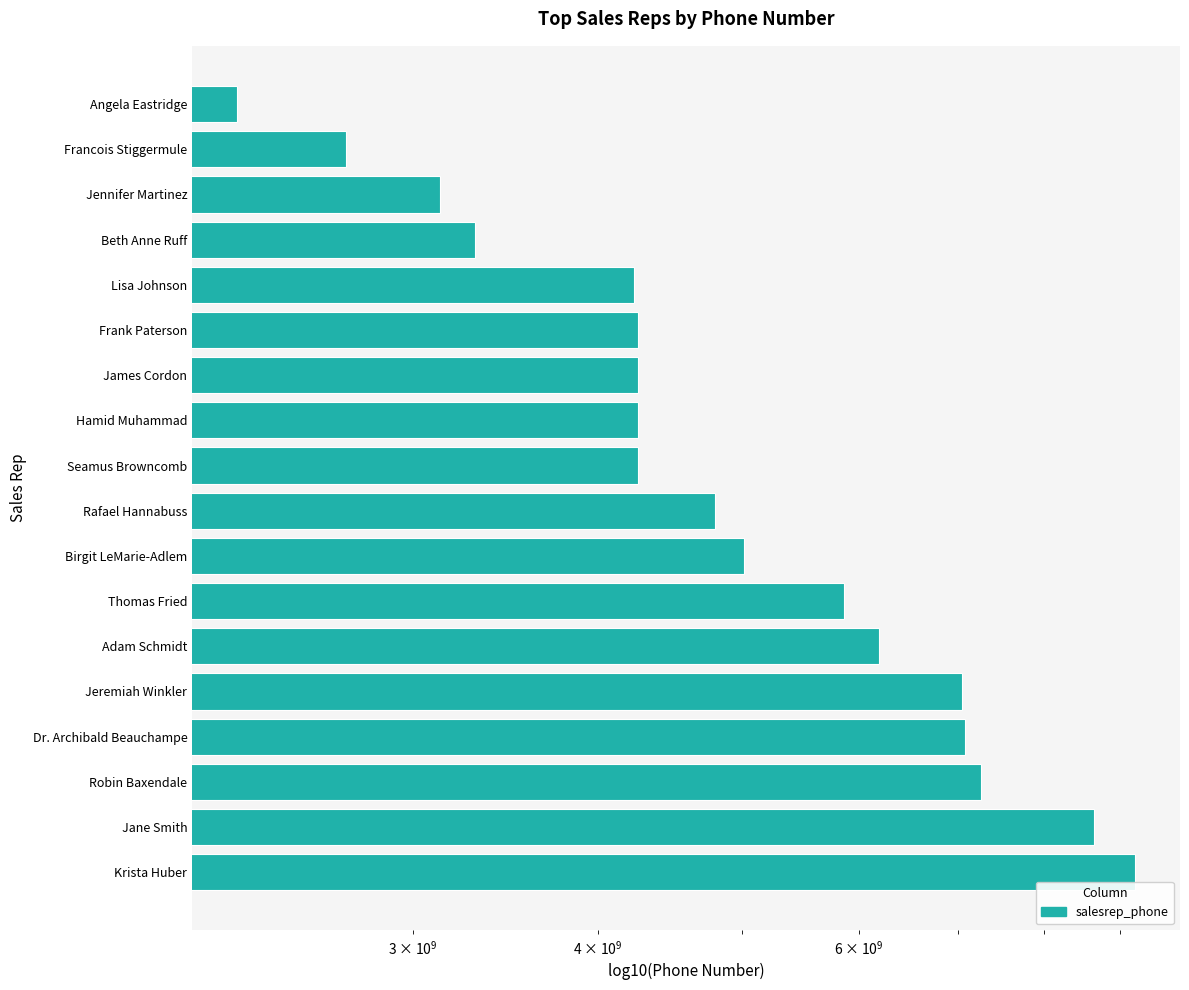

Are the bars grouped side by side (vs. stacked)?

No